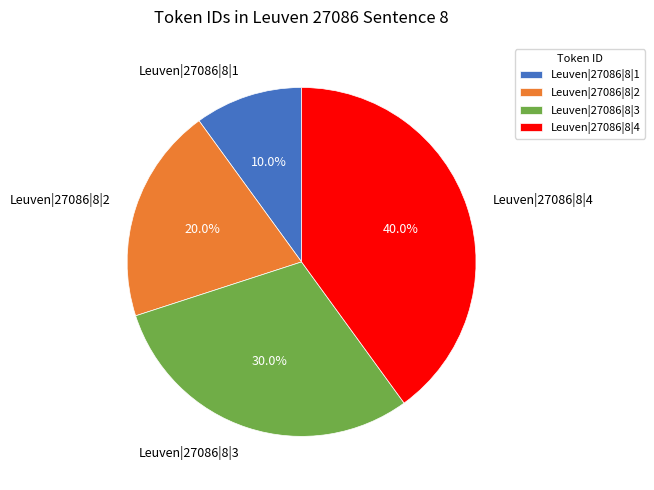

Rank the categories by value from lowest to highest.

Leuven|27086|8|1, Leuven|27086|8|2, Leuven|27086|8|3, Leuven|27086|8|4